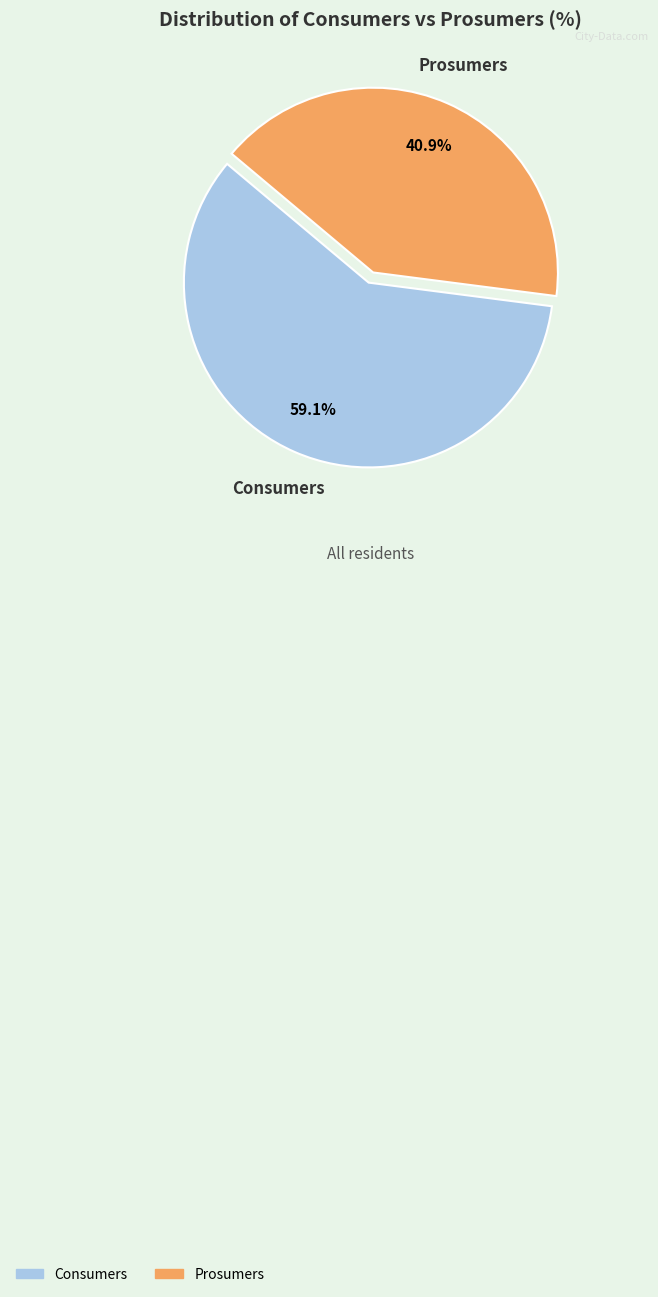

What is the majority slice?

Consumers